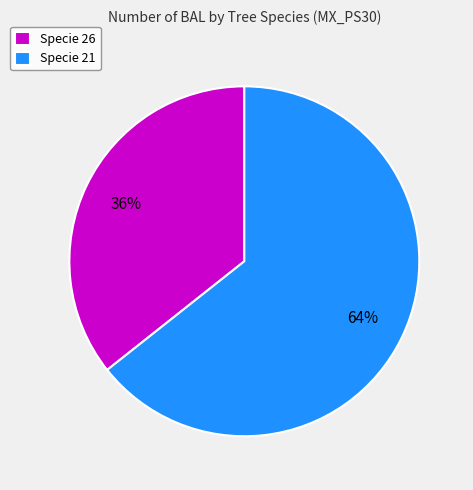

Do Specie 26 and Specie 21 together represent more than half of the pie?

Yes